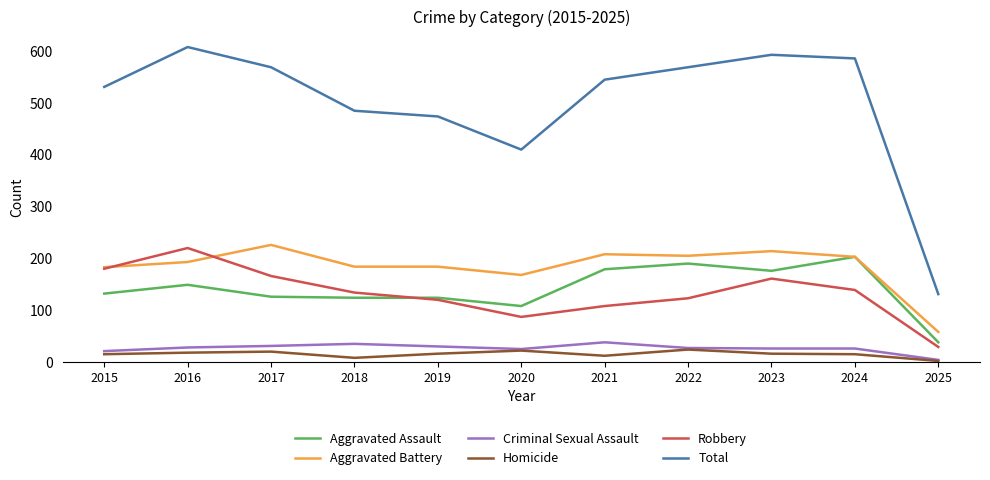

What is the difference between the maximum and minimum values in the Aggravated Assault series?

165